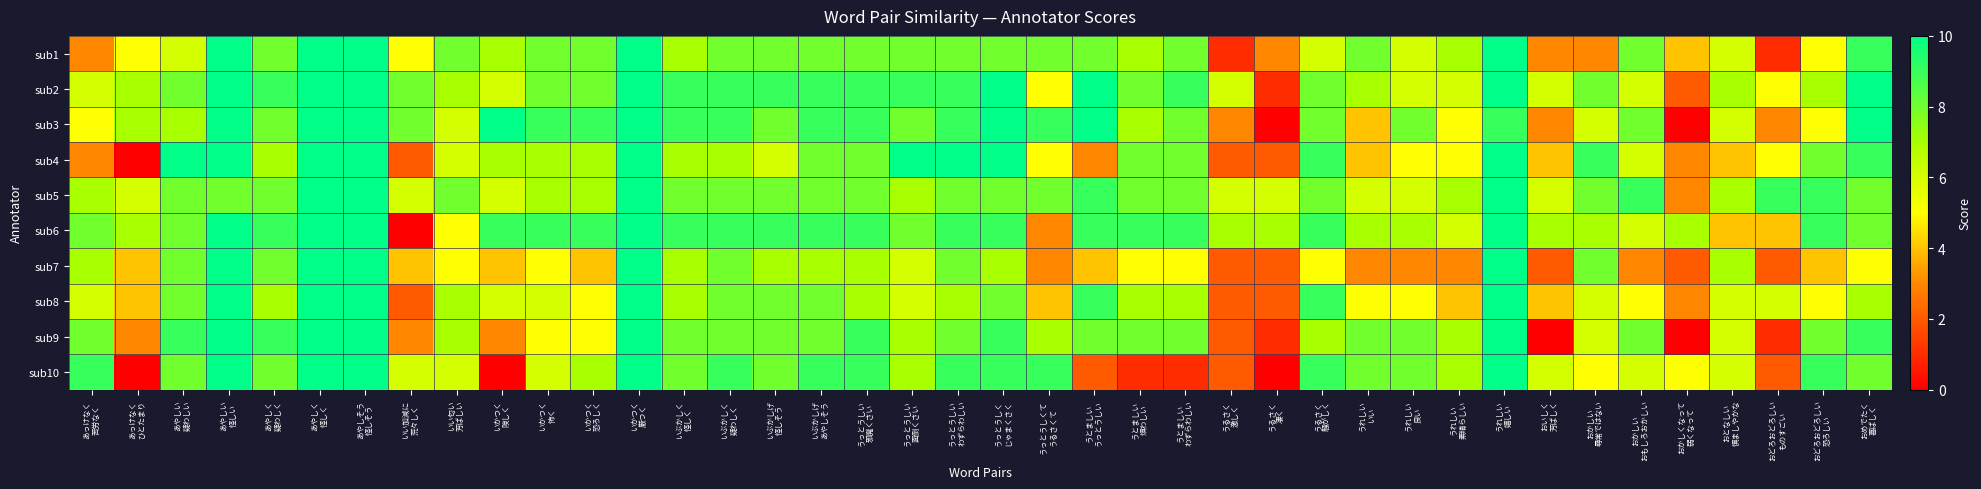

Which has a higher value, うっとうしい
面倒くさい or あっけなく
苦労なく?

うっとうしい
面倒くさい